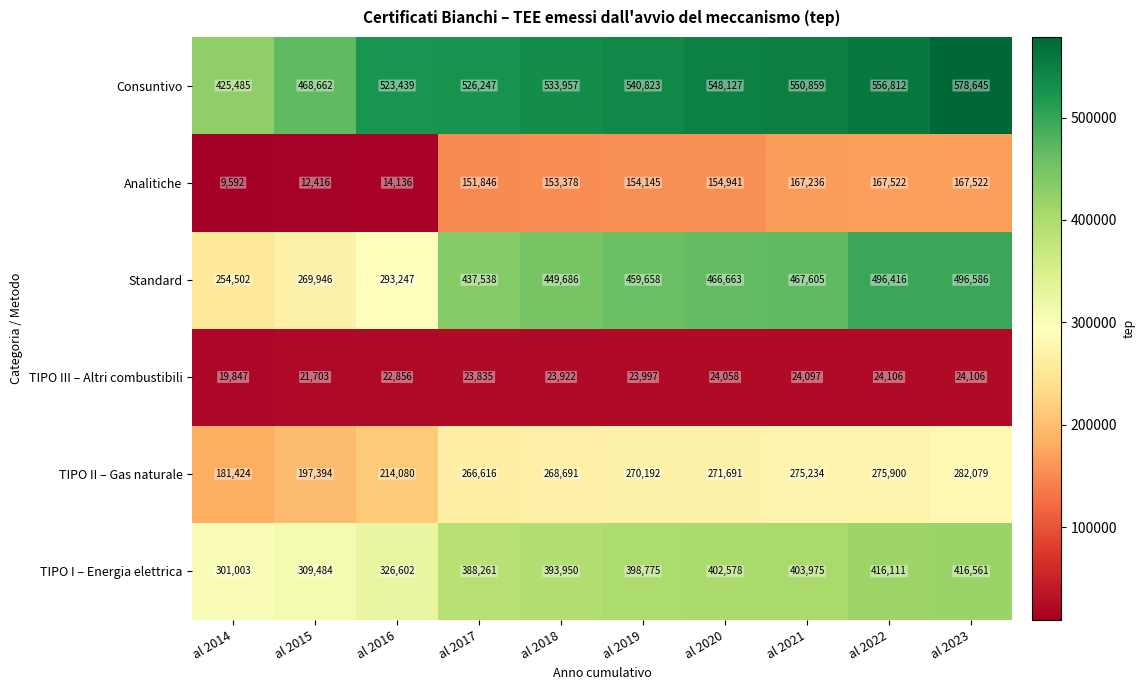

Which category has the lowest value across all series?

al 2014